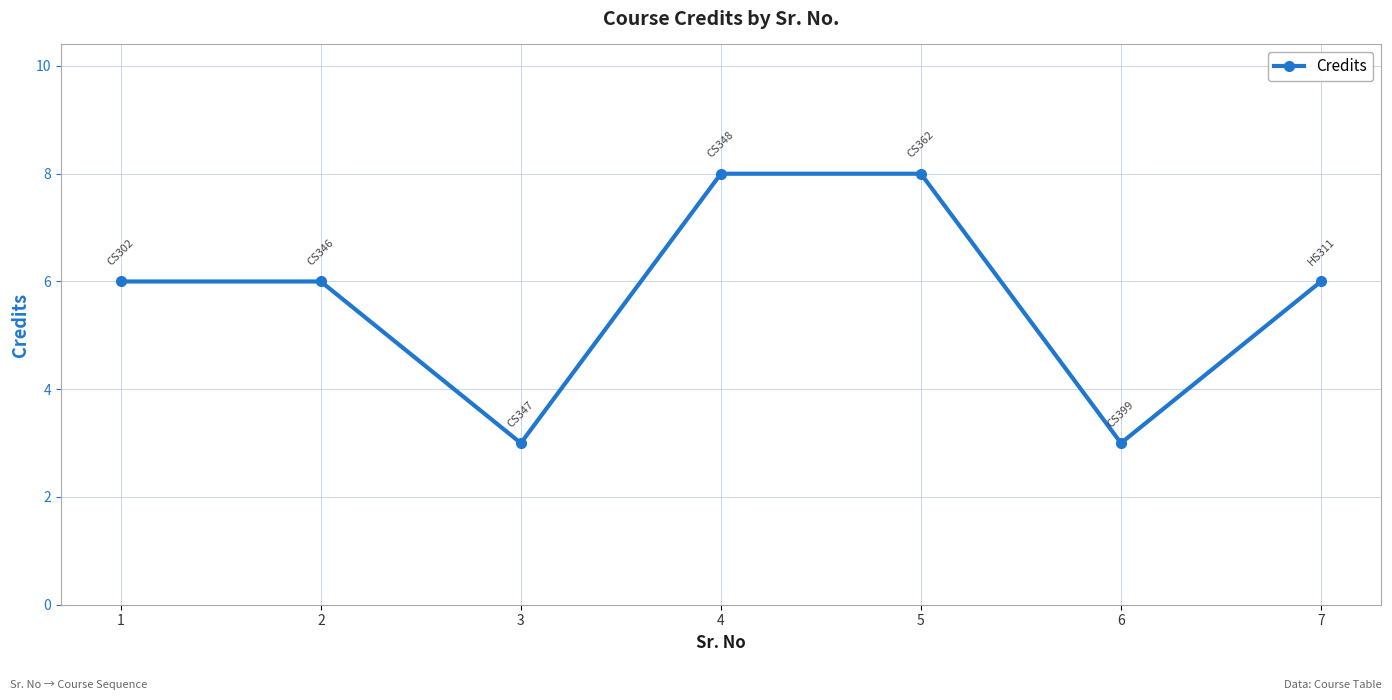

What is the ratio of the value at 4 to the value at 1?

1.3